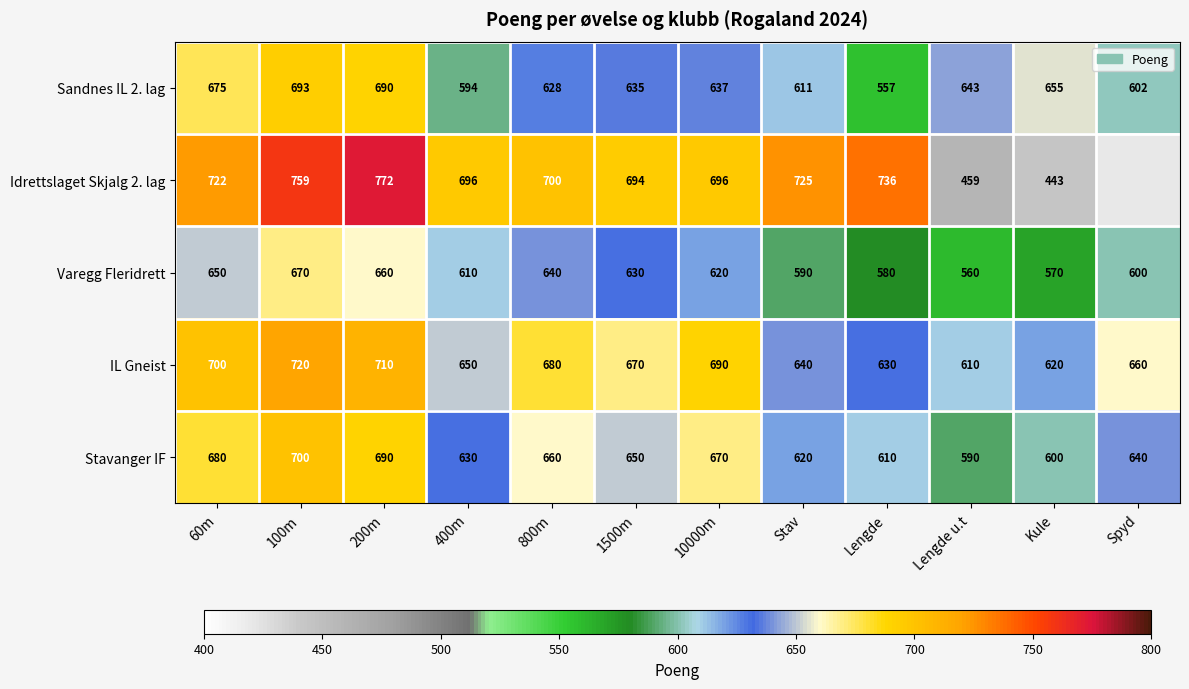

List the labels in order of Sandnes IL 2. lag value, smallest first.

Lengde, 400m, Spyd, Stav, 800m, 1500m, 10000m, Lengde u.t, Kule, 60m, 200m, 100m